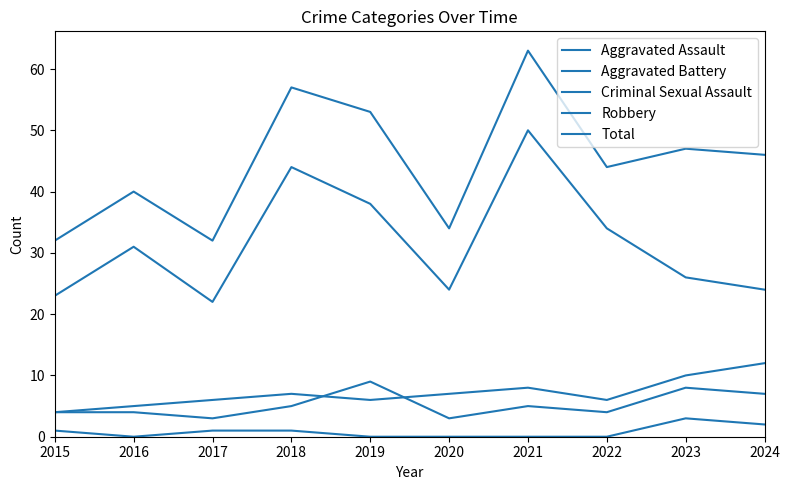

Which series has the largest total across all categories?

Total